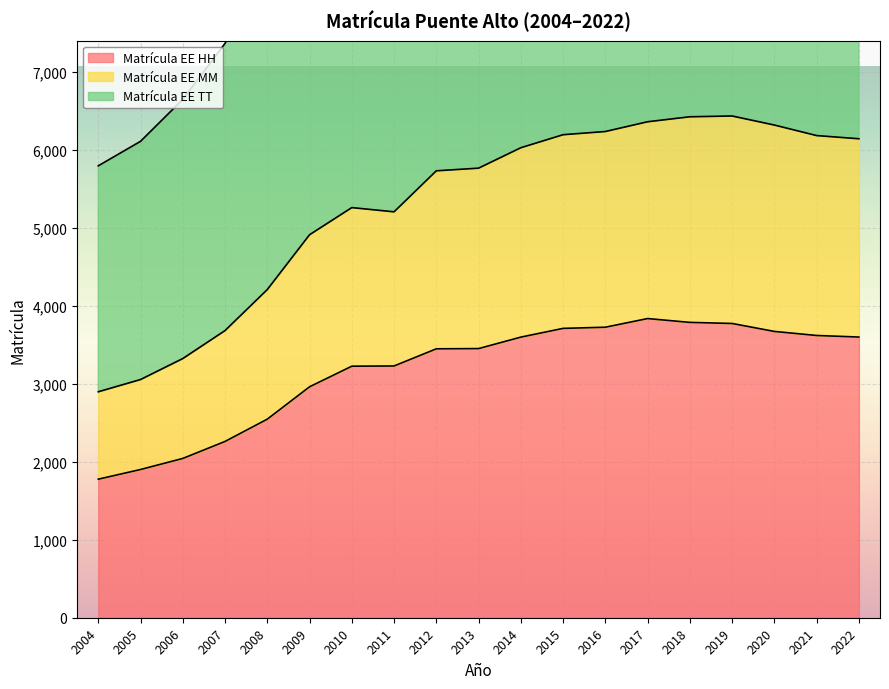

At which label does Matrícula EE TT first exceed 11532?

2014